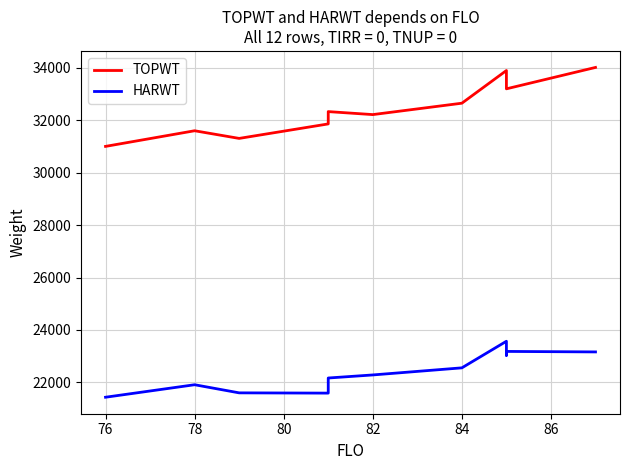

What is the sum of the TOPWT values at 78 and 76?

62914